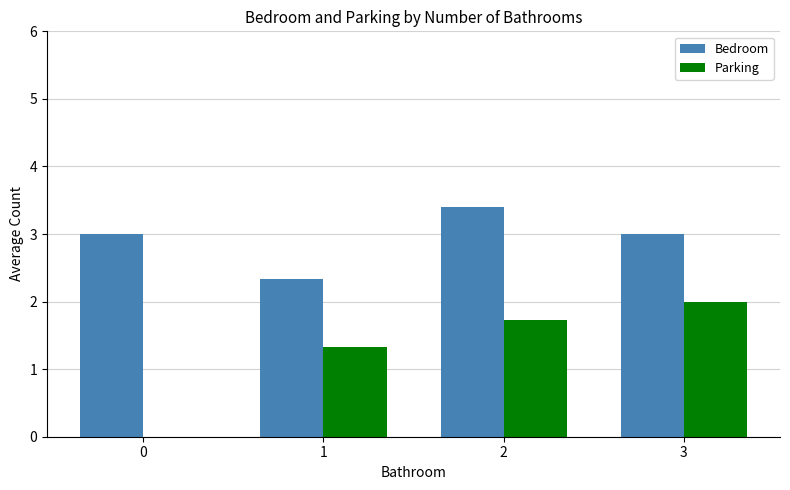

True or false: Bedroom has a value of 3.0 at 3.

True